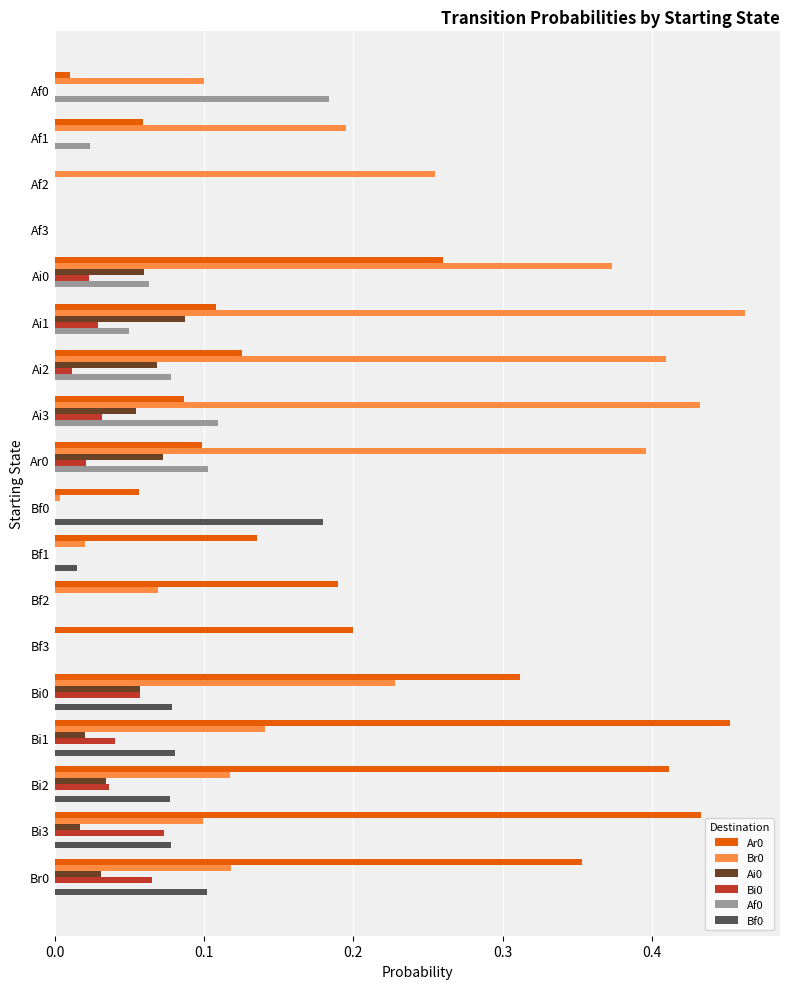

Is it true that Bf0 equals -0.1 at Bf2?

False